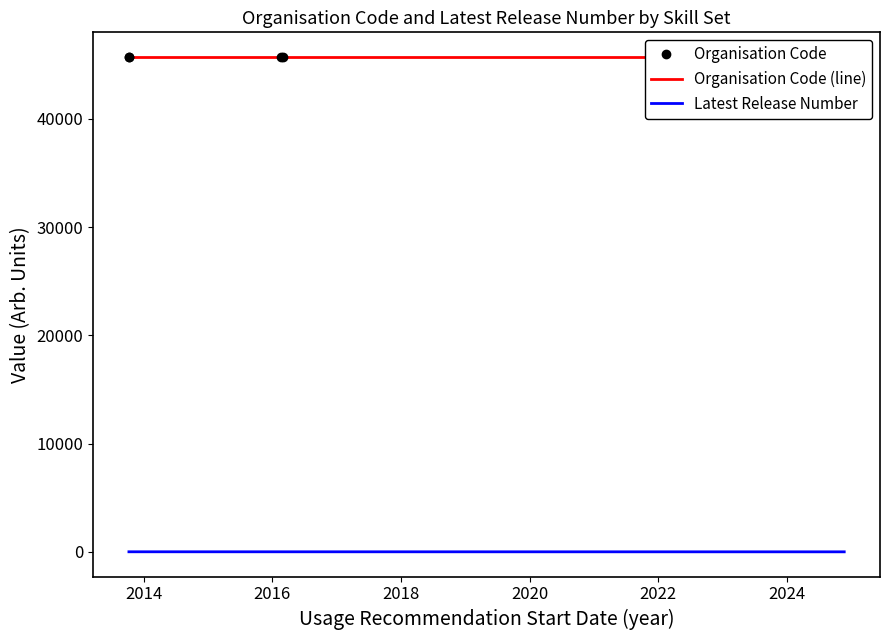

What is the difference between the second highest and minimum values in the Latest Release Number series?

4